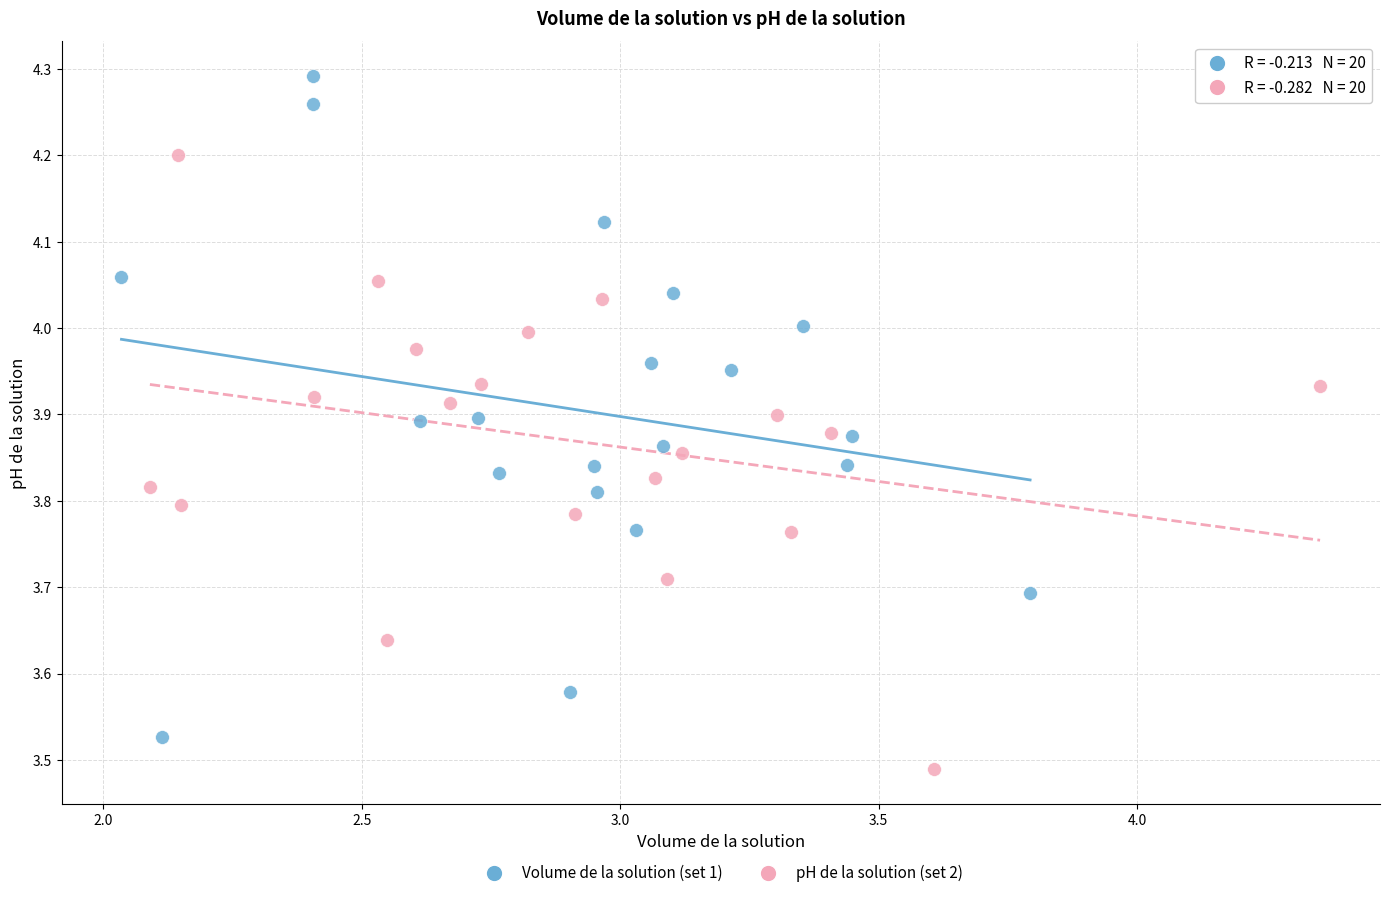

Which series has the largest Y range (max minus min)?

Volume de la solution (set 1)